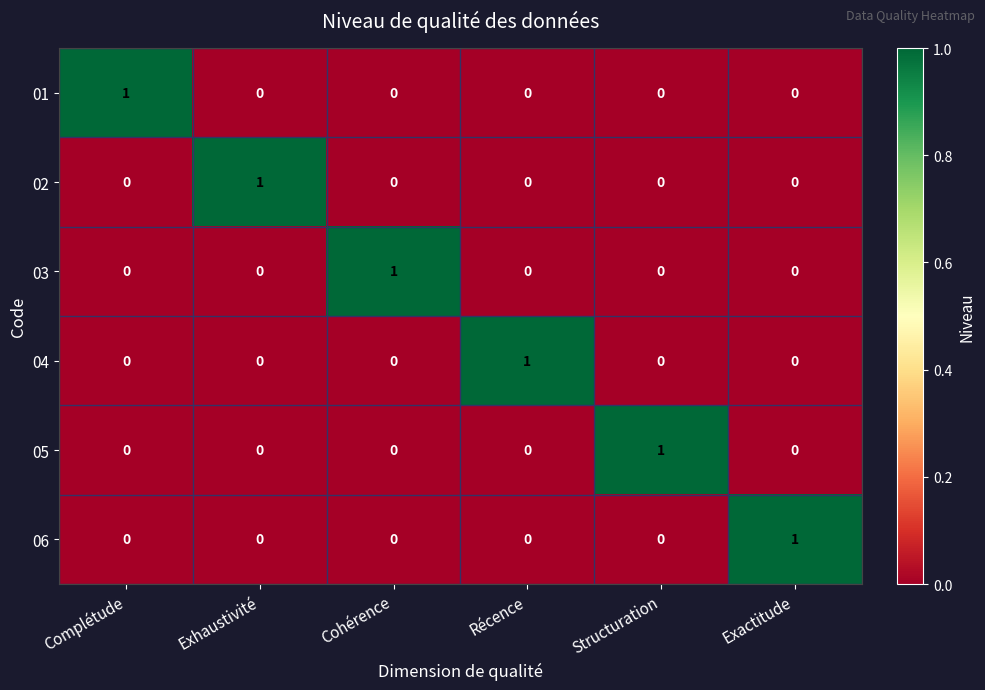

At how many categories does at least one series exceed 0?

6